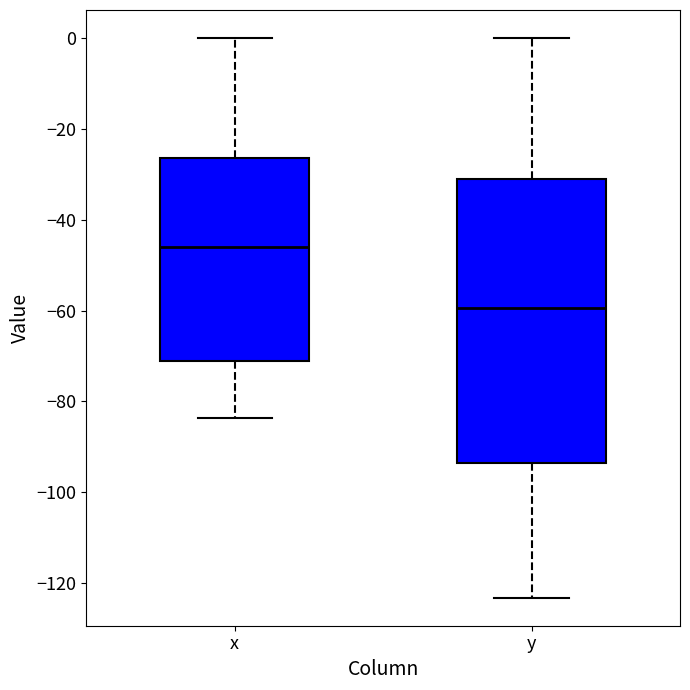

Reading left to right, transcribe this box plot: for each box, give where its median line is, the range the box spans, and where its two whiskers end, as read against the y-axis. The values are not printed on the chart, so give them approximately, as read against the axis.

x: median -46, box -72 to -26, whiskers -84 to 0
y: median -60, box -94 to -32, whiskers -124 to 0